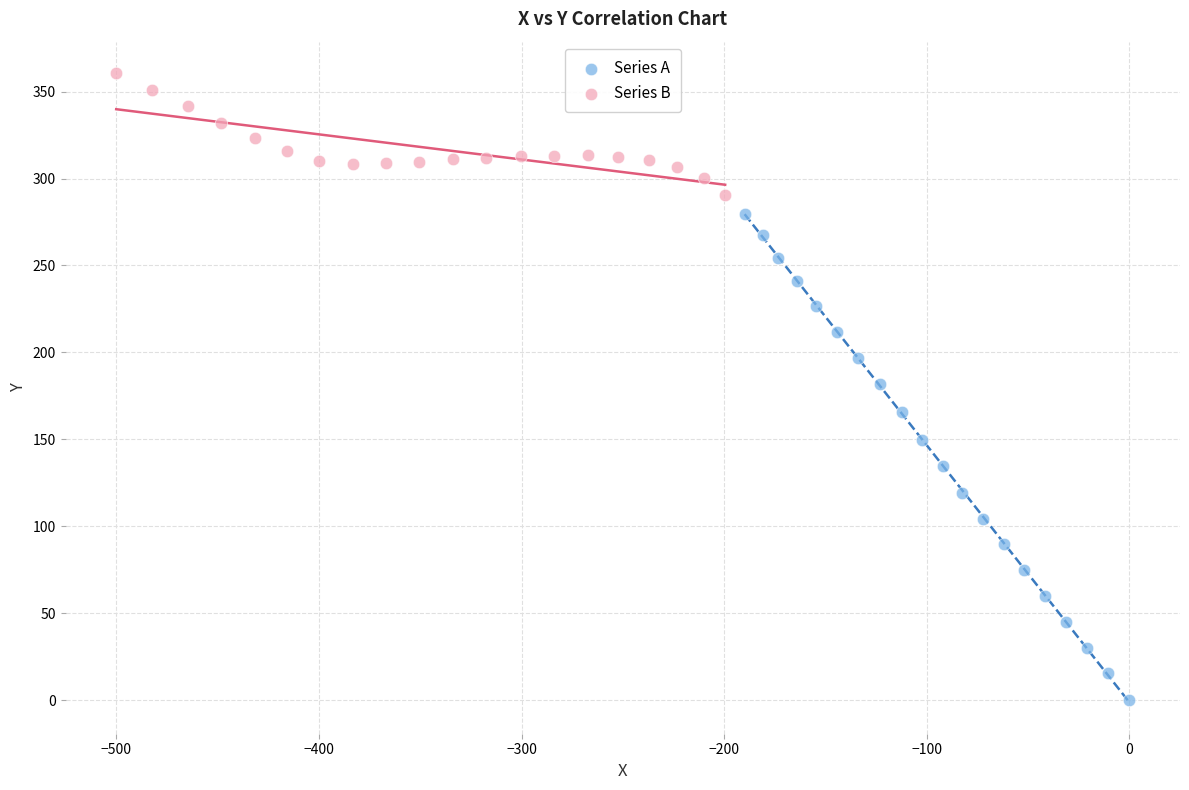

Which series has the largest Y range (max minus min)?

Series A